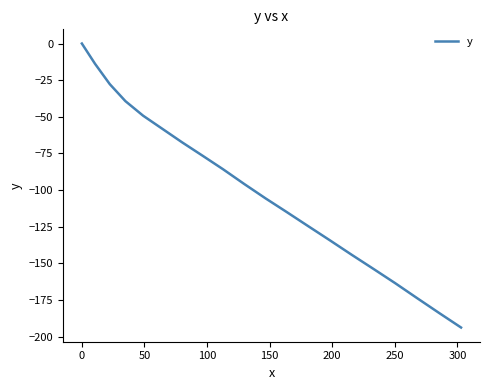

What is the minimum value shown in the chart?

-193.7